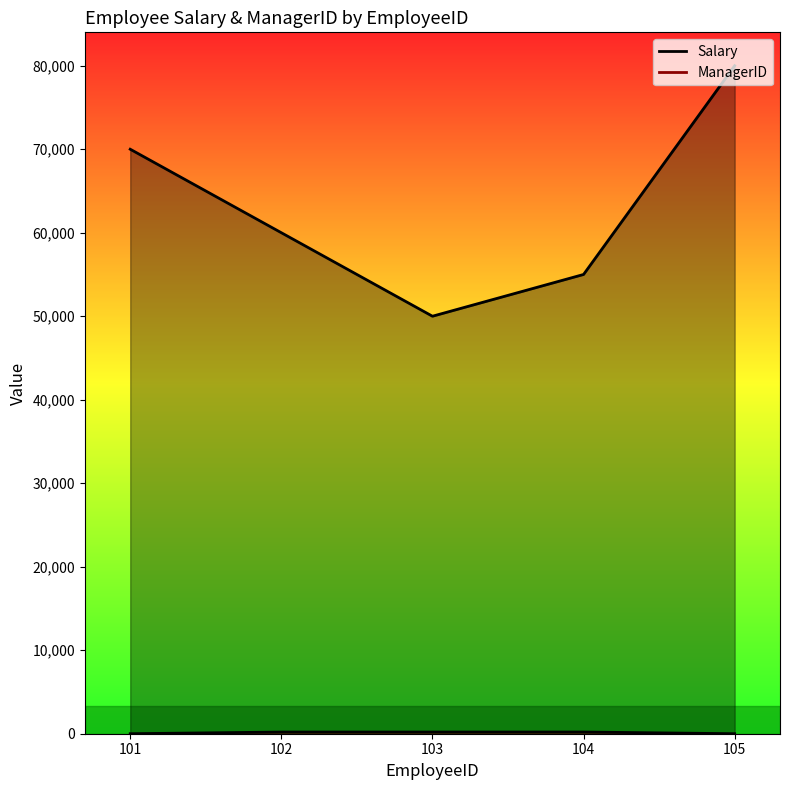

What are all the series names shown in the legend?

Salary, ManagerID